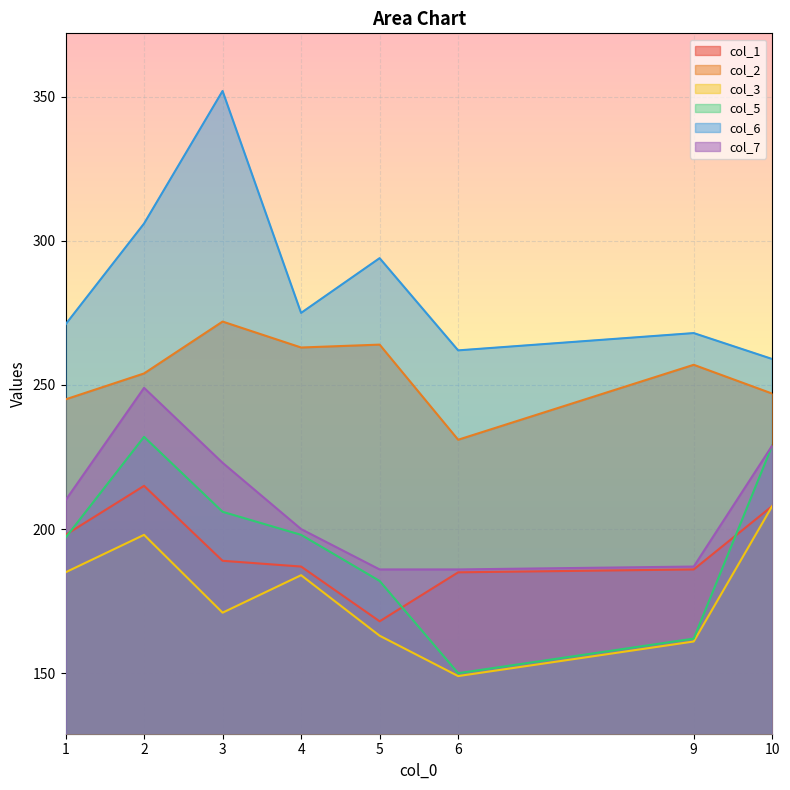

True or false: col_3 and col_1 cross at least once.

False